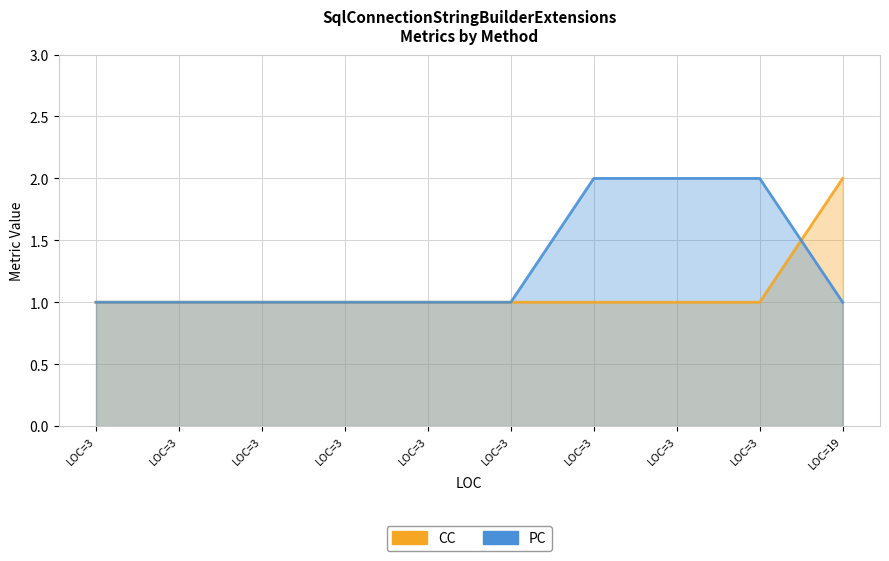

Where do CC and PC first cross each other?

LOC=3 and LOC=19